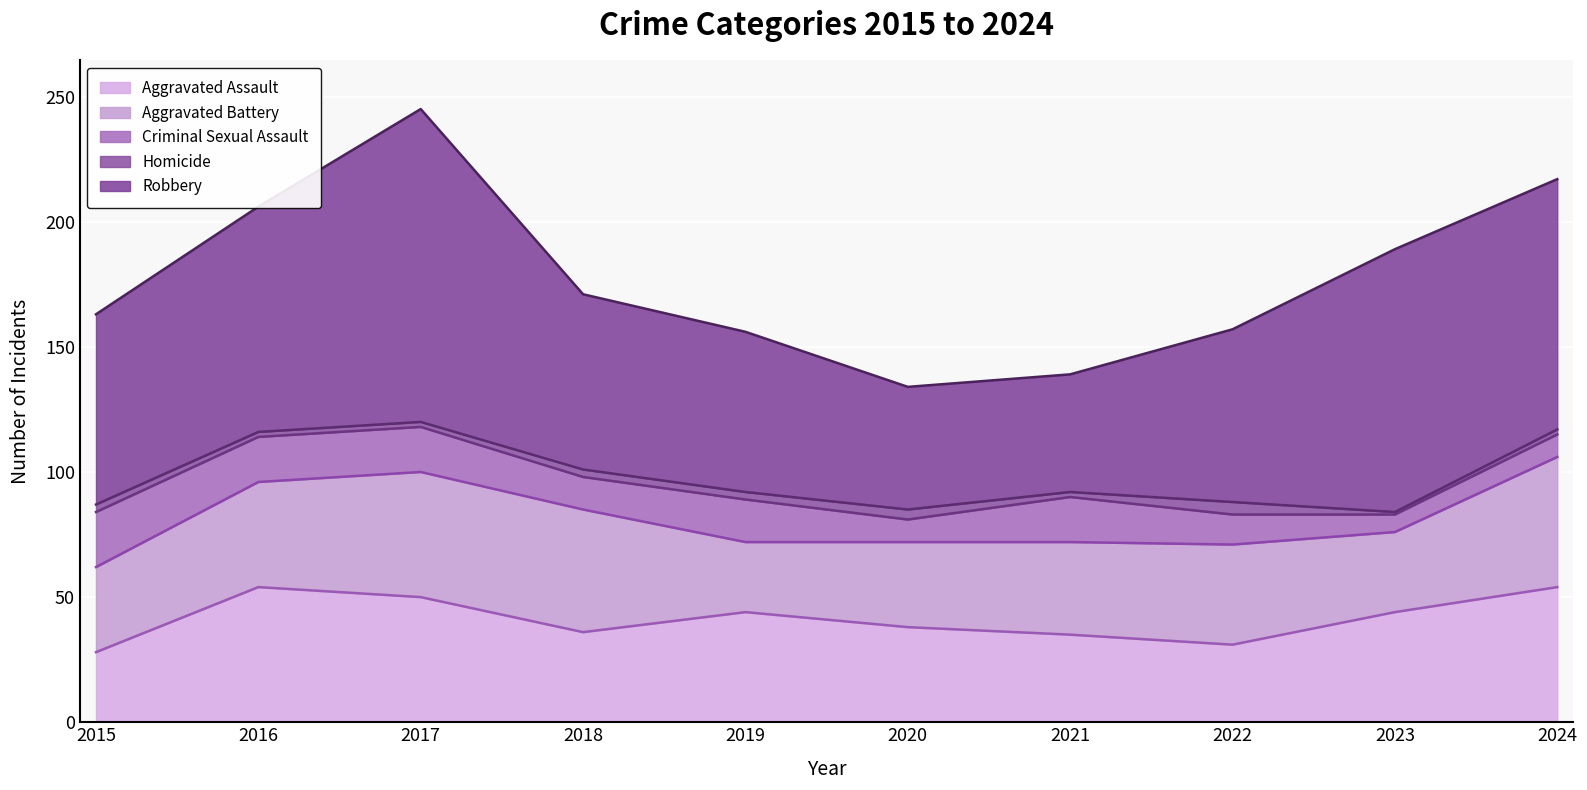

What is the average value of the Criminal Sexual Assault series?

14